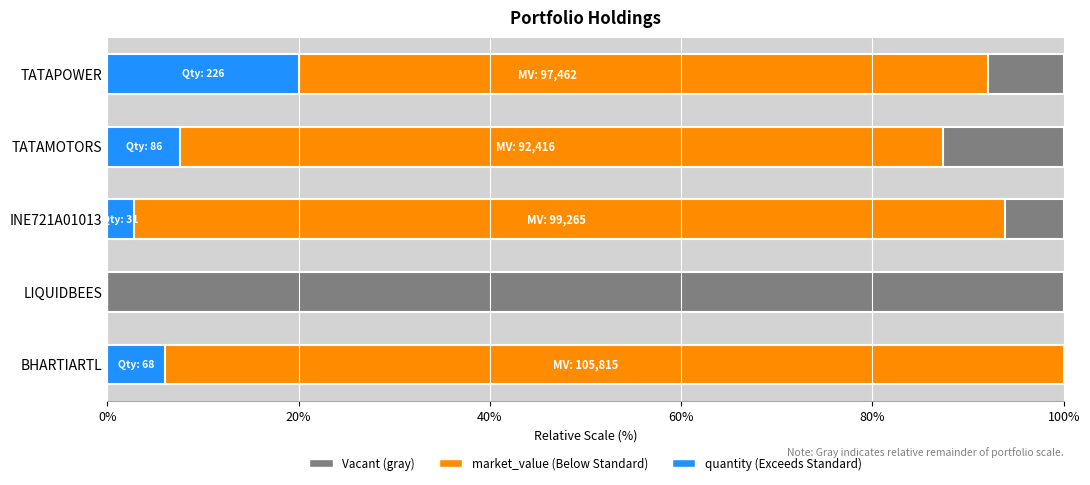

Count the number of categories in the chart.

5